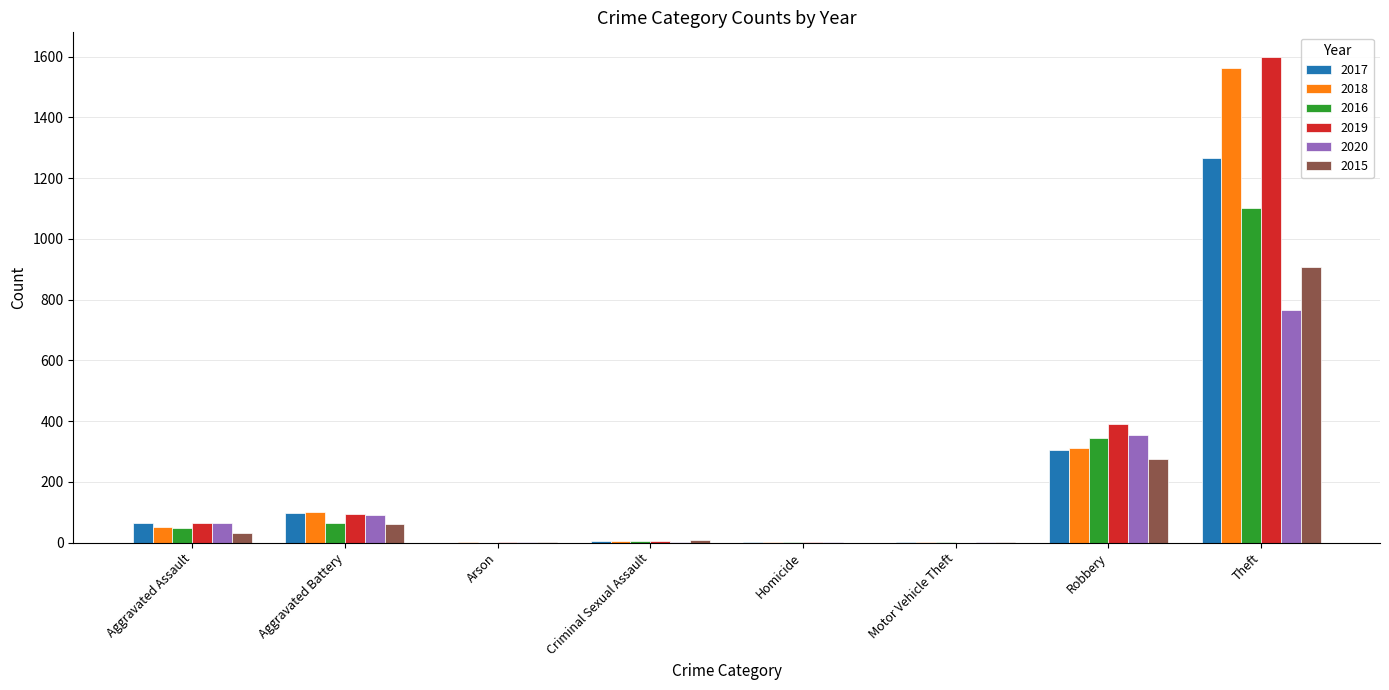

How many groups of bars are there?

8